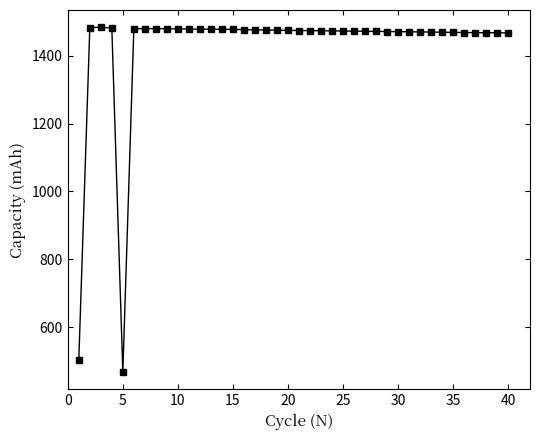

What is the maximum value shown in the chart?

1483.6